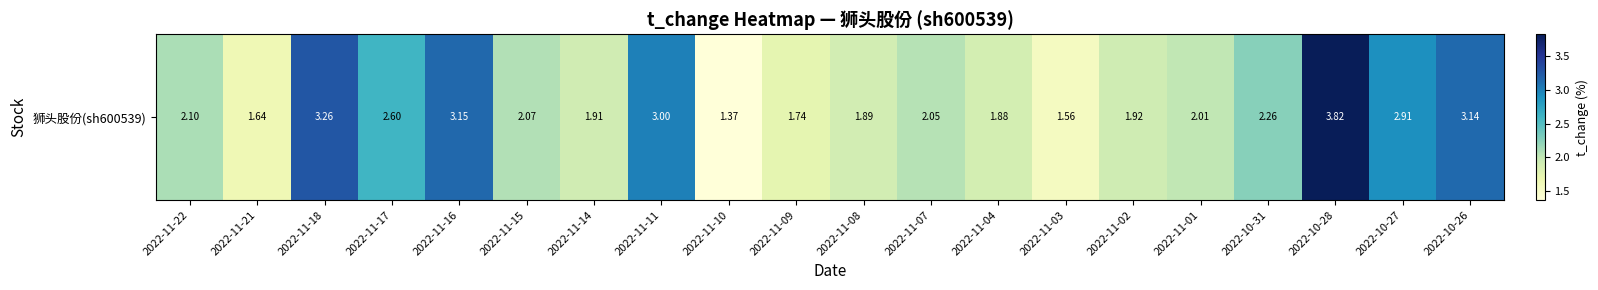

Rank the categories by value from lowest to highest.

2022-11-10, 2022-11-03, 2022-11-21, 2022-11-09, 2022-11-04, 2022-11-08, 2022-11-14, 2022-11-02, 2022-11-01, 2022-11-07, 2022-11-15, 2022-11-22, 2022-10-31, 2022-11-17, 2022-10-27, 2022-11-11, 2022-10-26, 2022-11-16, 2022-11-18, 2022-10-28